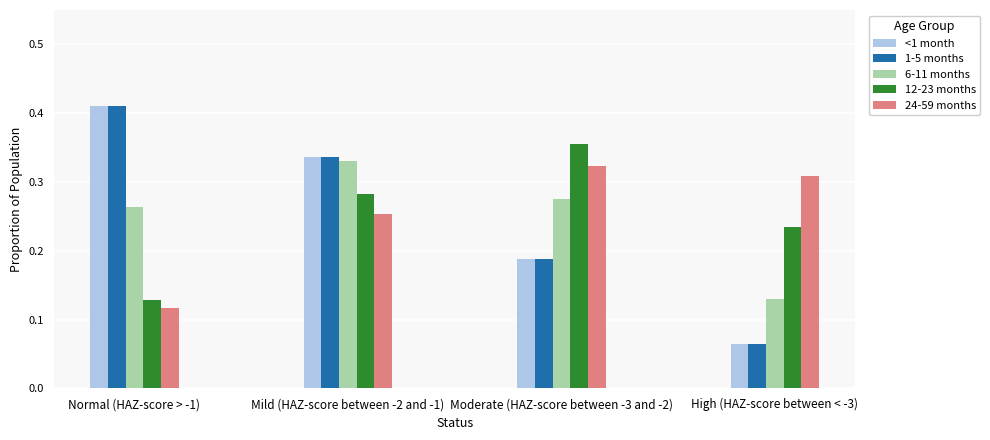

What is the sum of the 12-23 months values at High (HAZ-score between < -3) and Mild (HAZ-score between -2 and -1)?

0.5